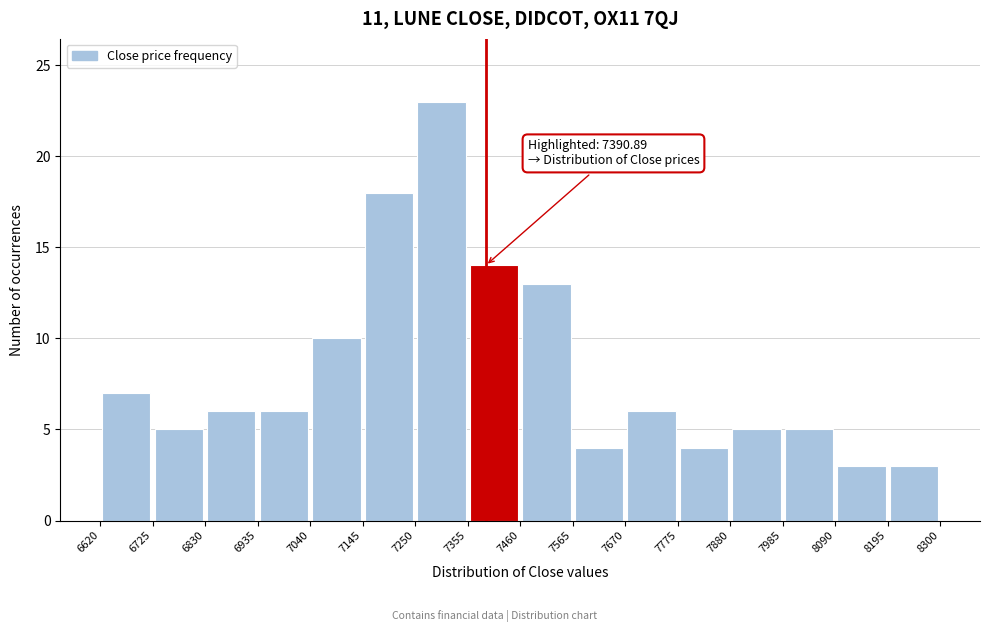

Which range on the x-axis has the tallest bar?

7250 to 7355